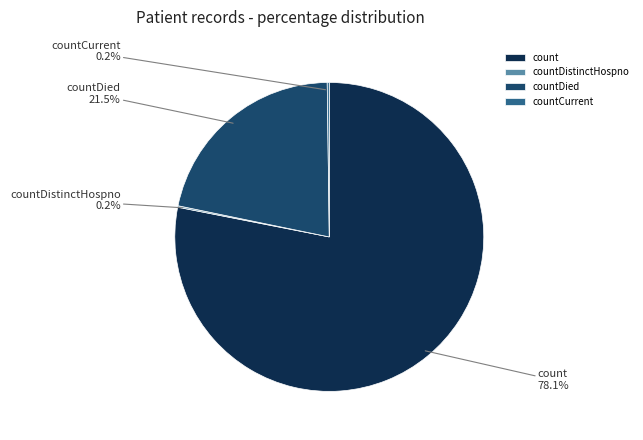

What is the largest slice in the pie chart?

count